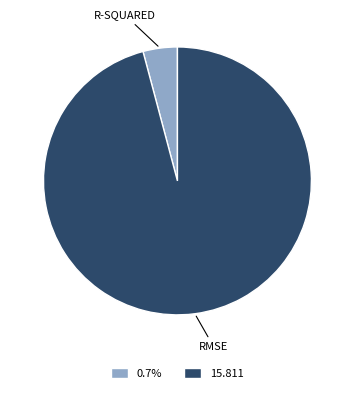

Which category has the biggest portion of the pie?

15.811